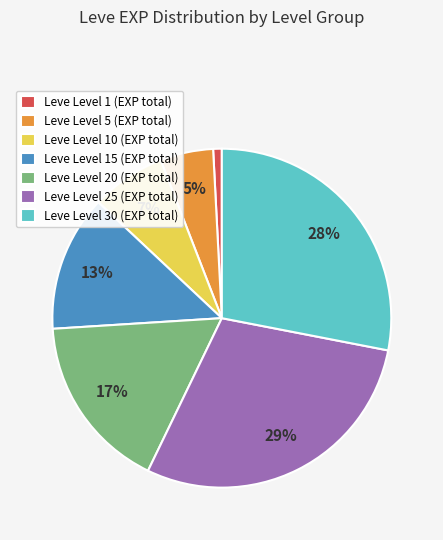

What is the ratio of the value at Leve Level 10 (EXP total) to the value at Leve Level 15 (EXP total)?

0.5